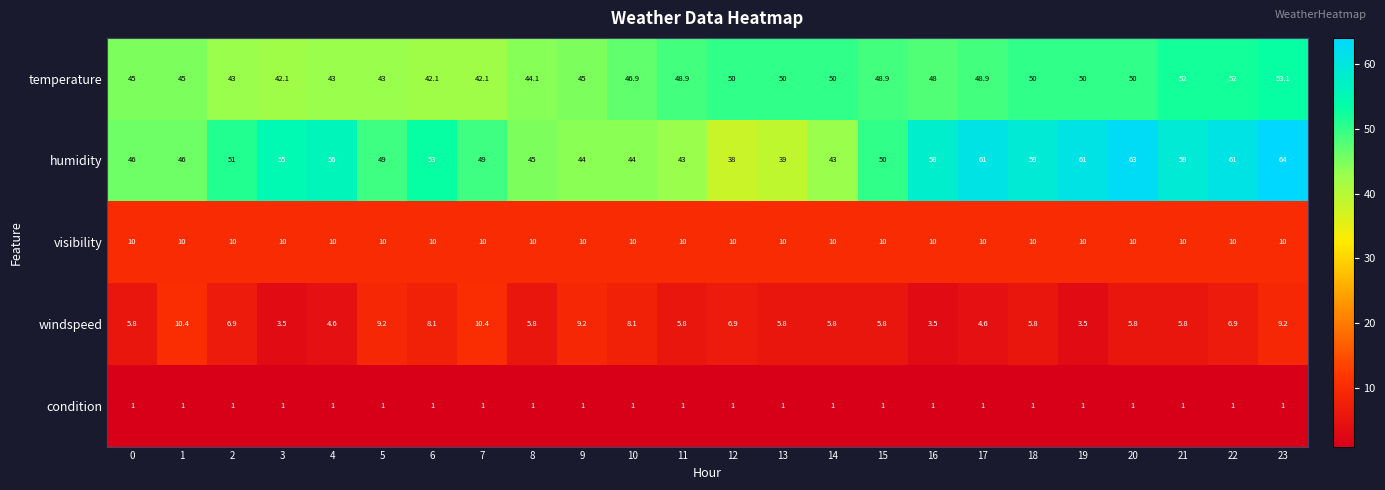

Rank the series at 20 from lowest to highest value.

condition, windspeed, visibility, temperature, humidity